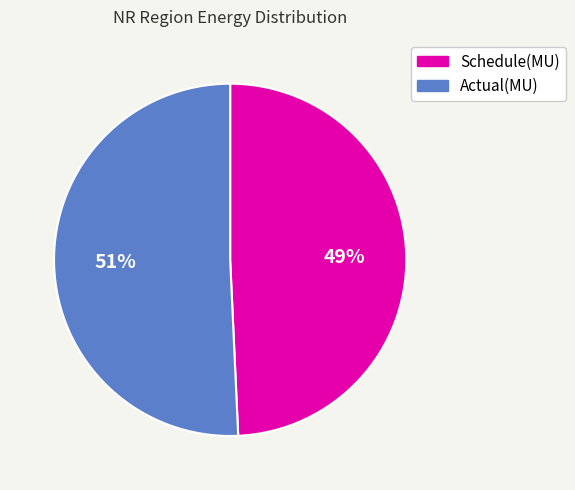

How many slices are in this pie chart?

2